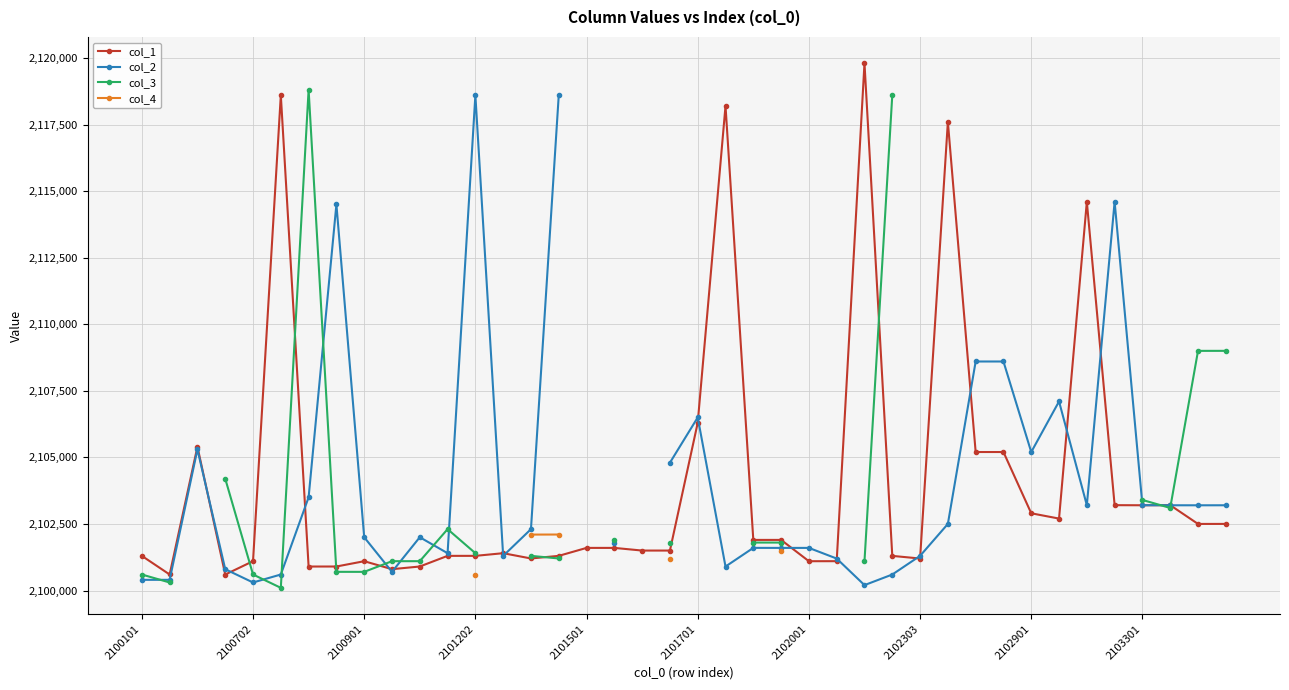

True or false: col_1 has more than 1 interior local peaks.

True